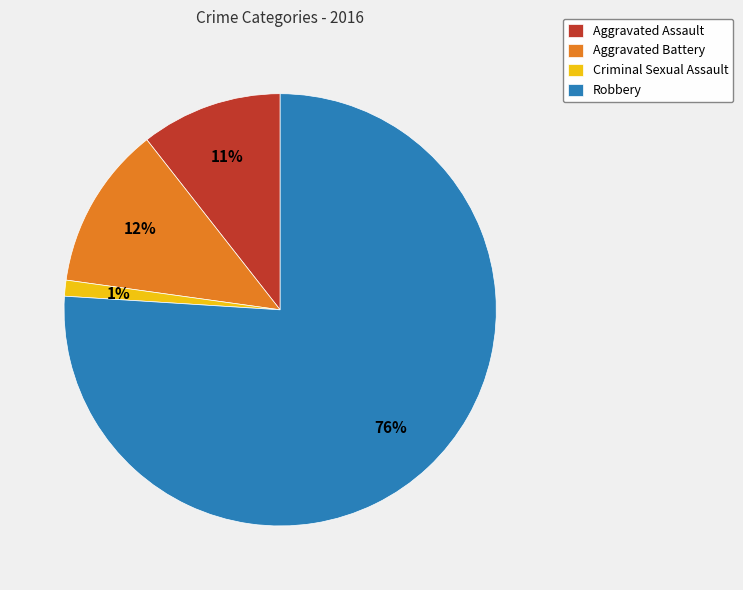

What is the smallest slice in the pie chart?

Criminal Sexual Assault